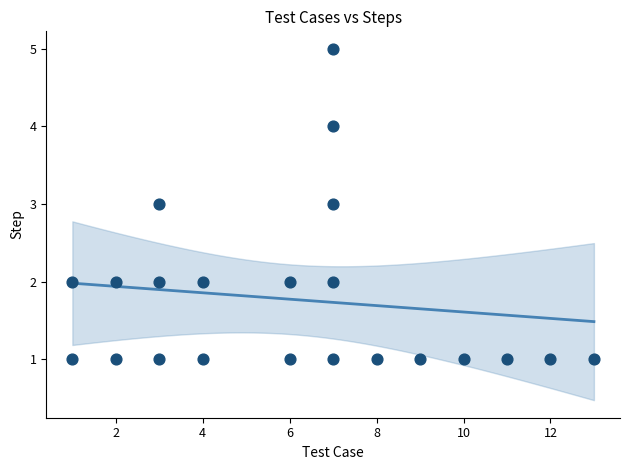

What is the range of Y values (max minus min)?

4